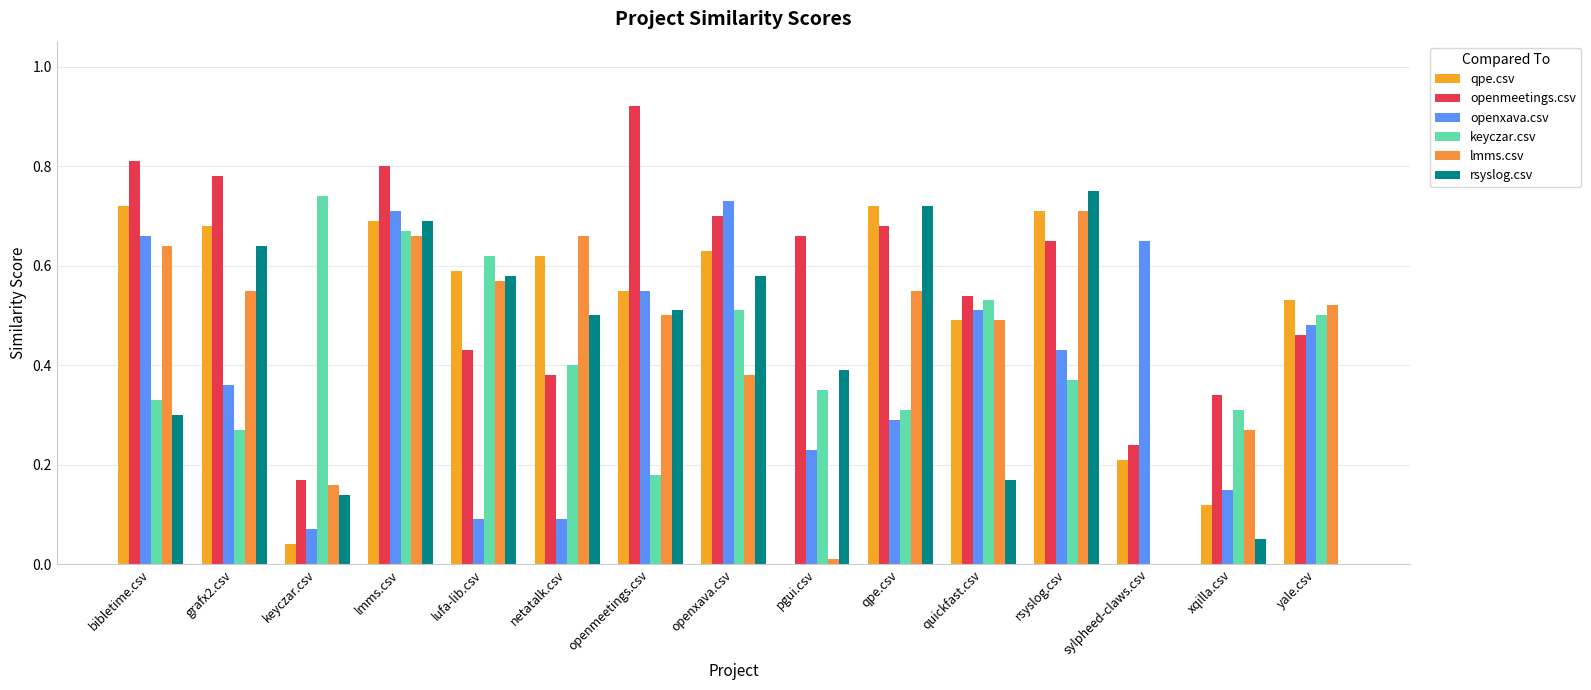

The rsyslog.csv series shows -0.5 at sylpheed-claws.csv. True or false?

False